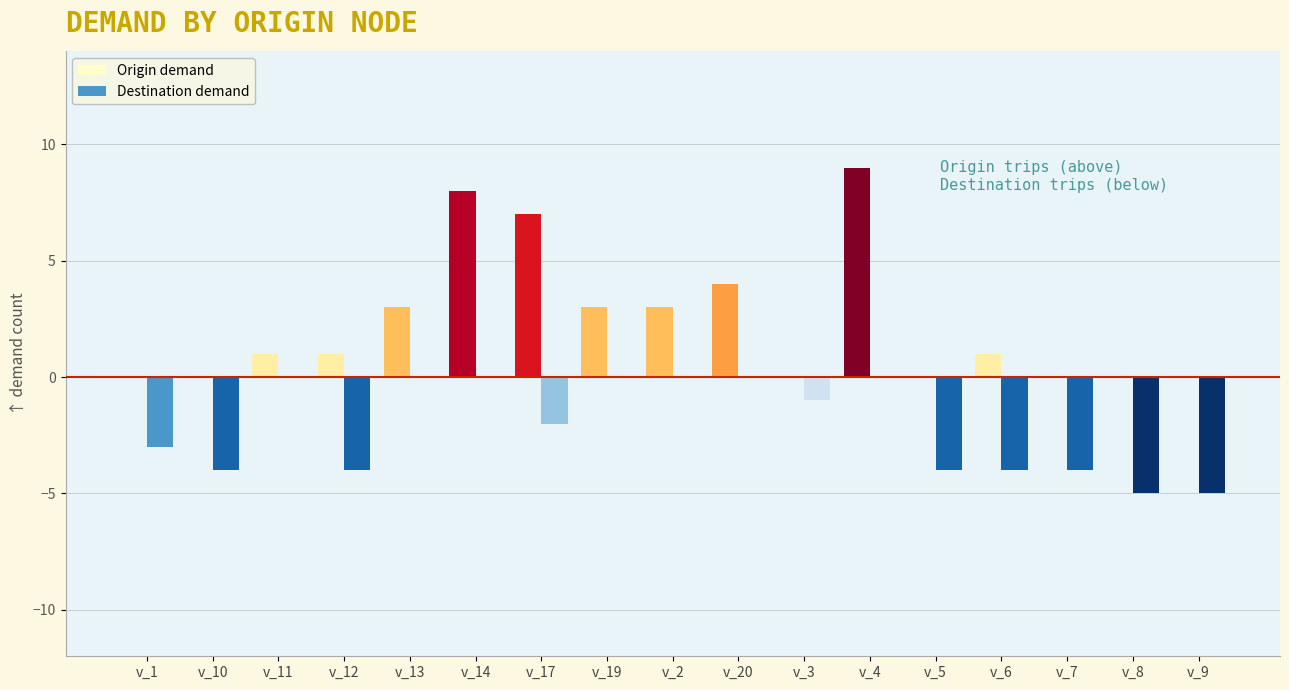

What is the difference between the highest and lowest values at v_3?

1